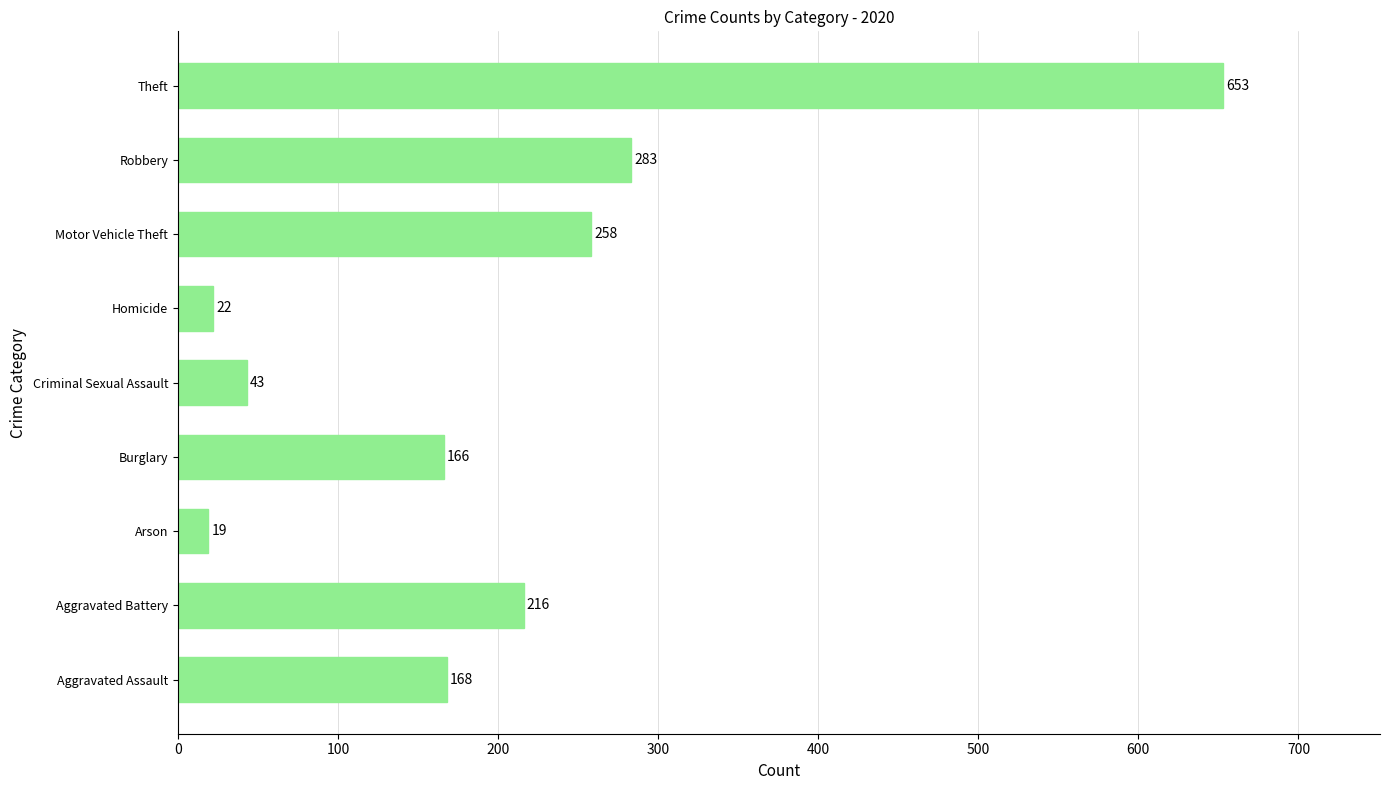

What is the difference between the maximum and minimum values?

634